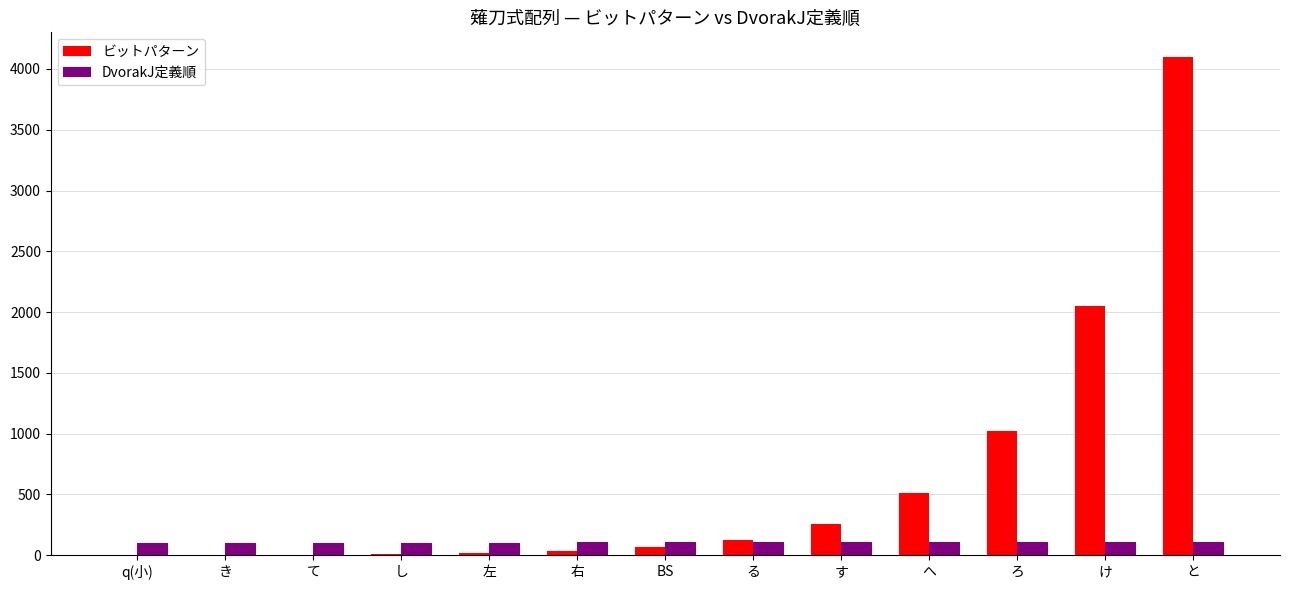

The ビットパターン series shows 459 at す. True or false?

False